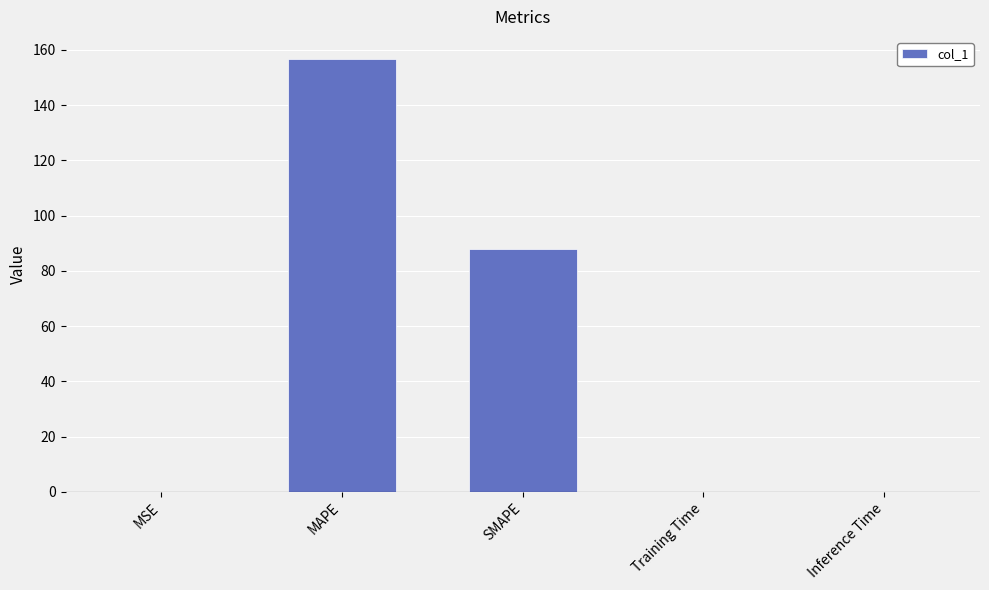

What is the average value?

49.0